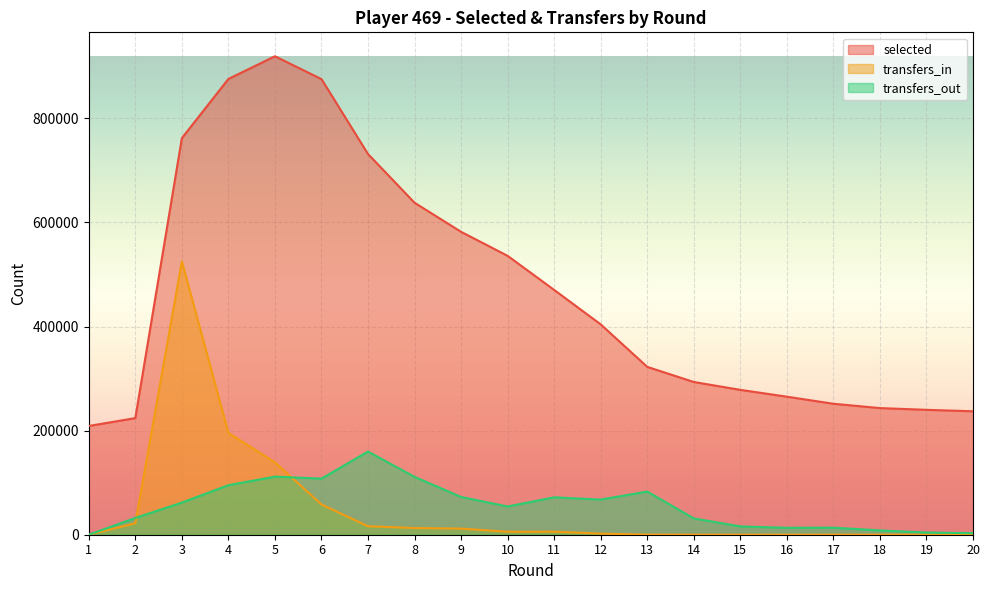

How many values in the selected series exceed 404098?

9